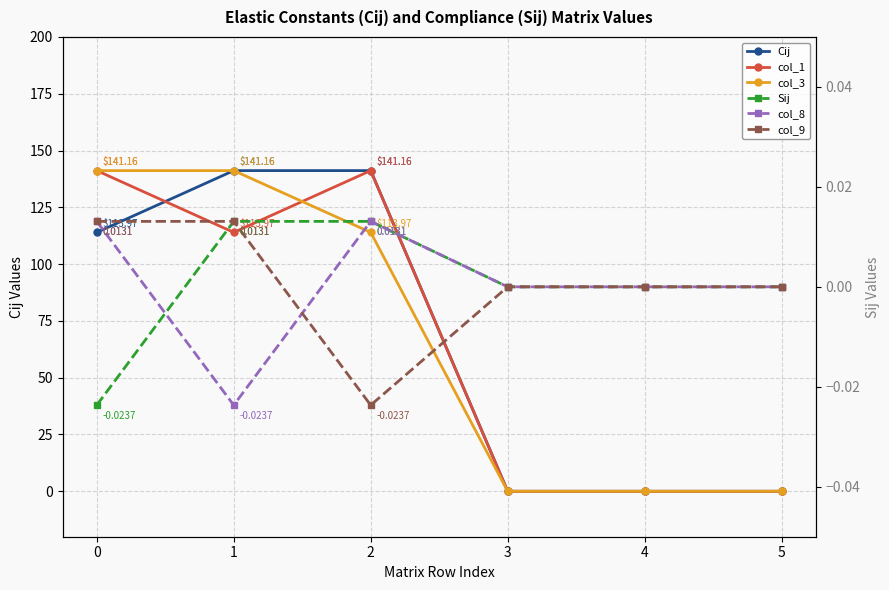

What are all the series names shown in the legend?

Cij, col_1, col_3, Sij, col_8, col_9